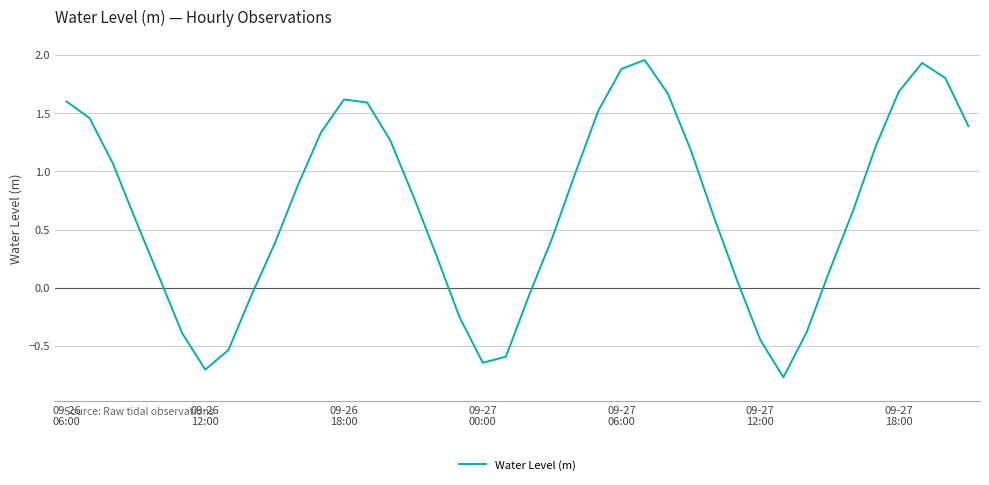

What is the minimum value shown in the chart?

-0.8